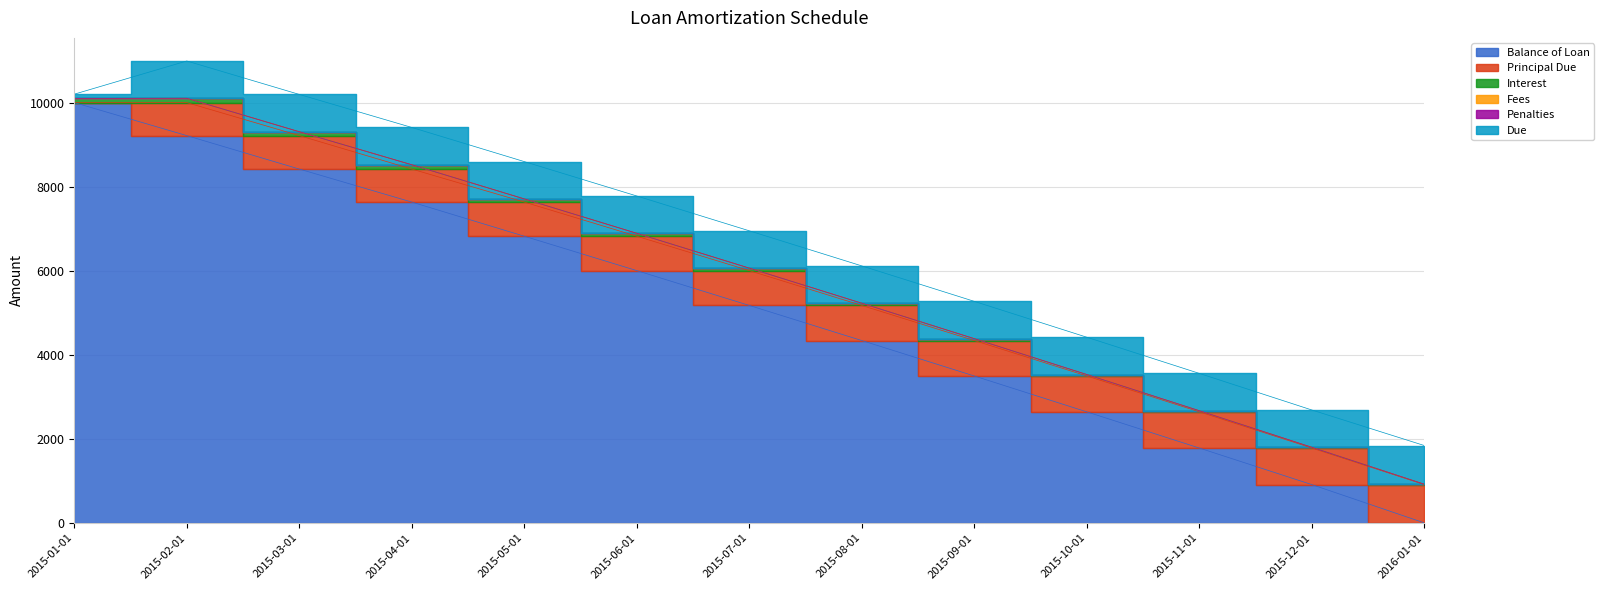

What is the label of the 11th point from the right?

2015-03-01